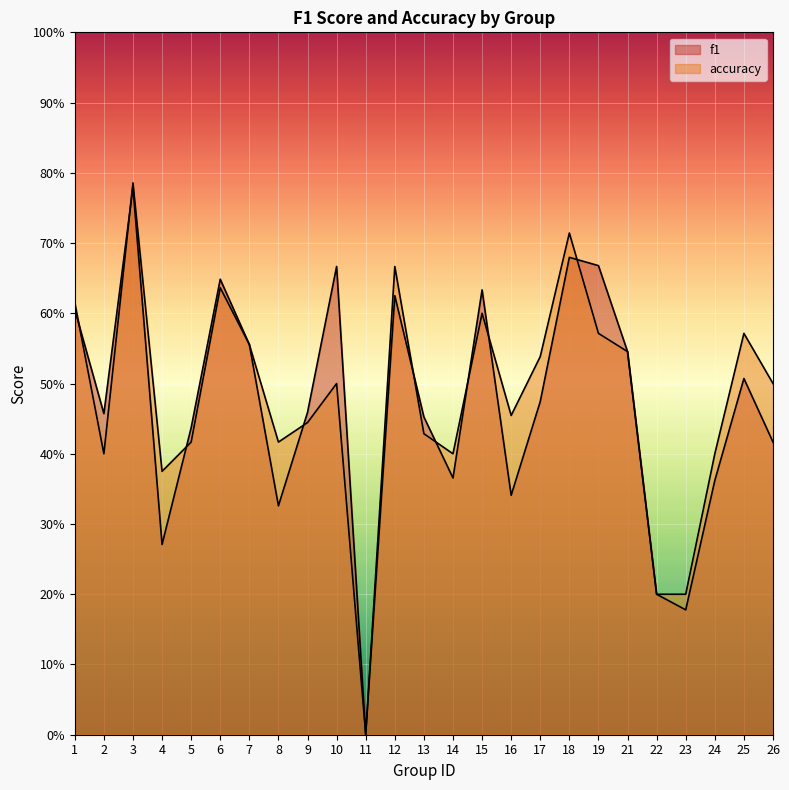

Which series has the largest total across all categories?

accuracy